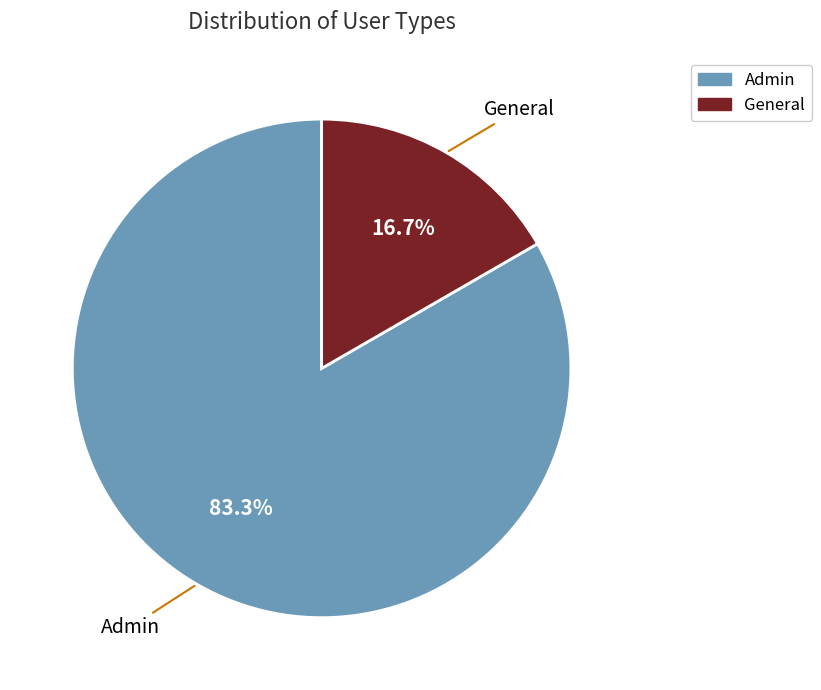

To the nearest percent, what portion does Admin represent?

83%